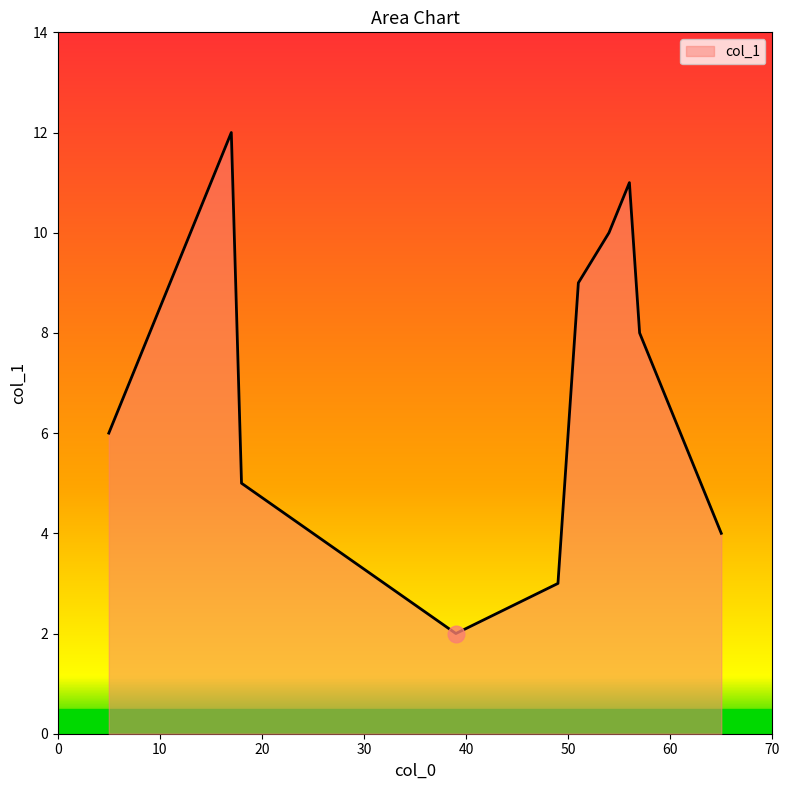

What is the greatest value displayed?

12.0